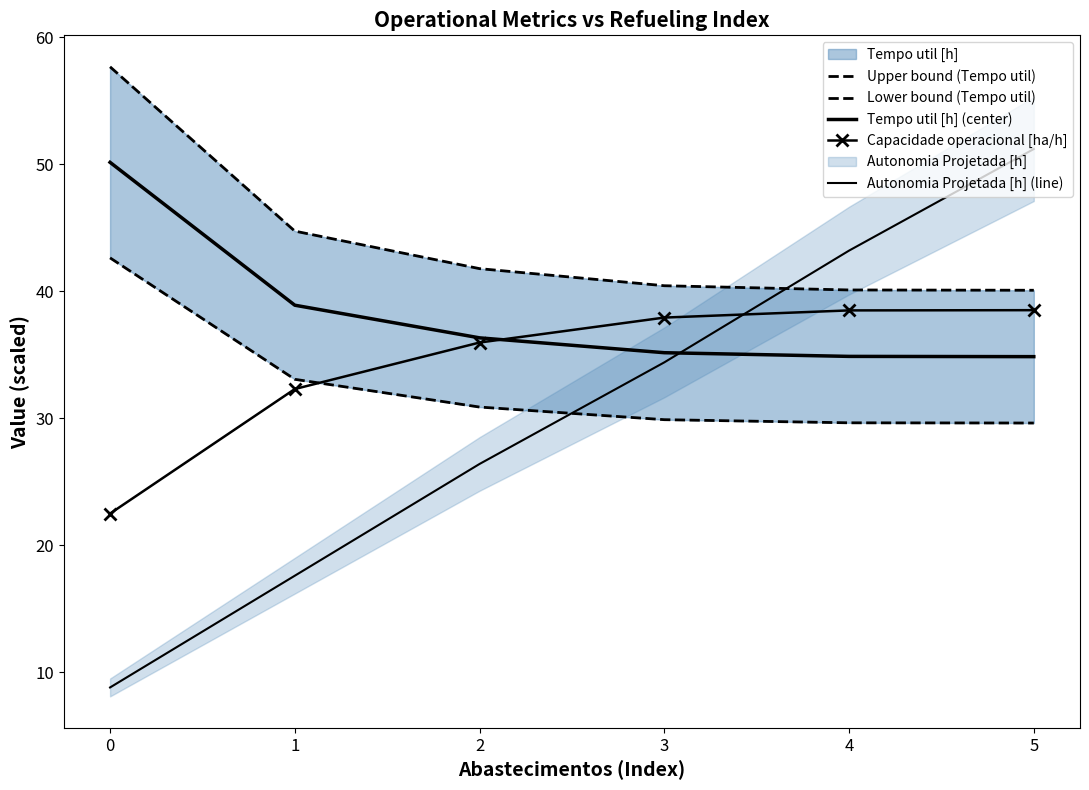

What are all the series names shown in the legend?

Upper bound (Tempo util), Lower bound (Tempo util), Tempo util [h] (center), Capacidade operacional [ha/h], Autonomia Projetada [h] (line)